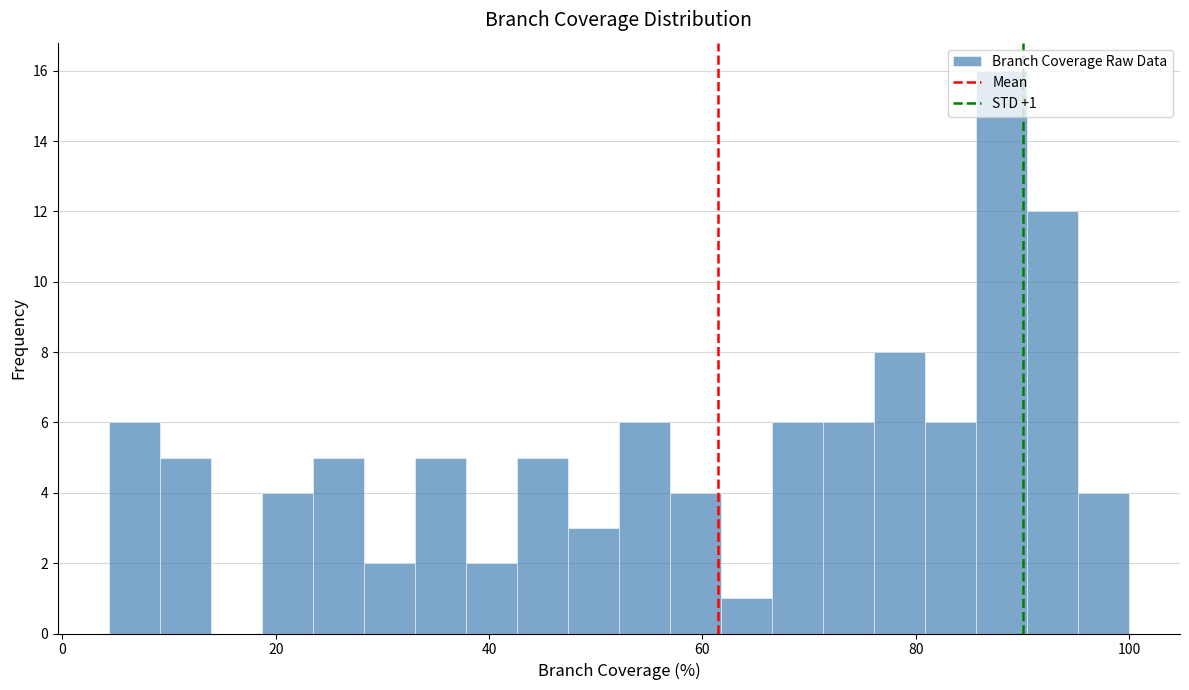

Read against the x-axis, roughly where is the centre of the tallest bar?

88